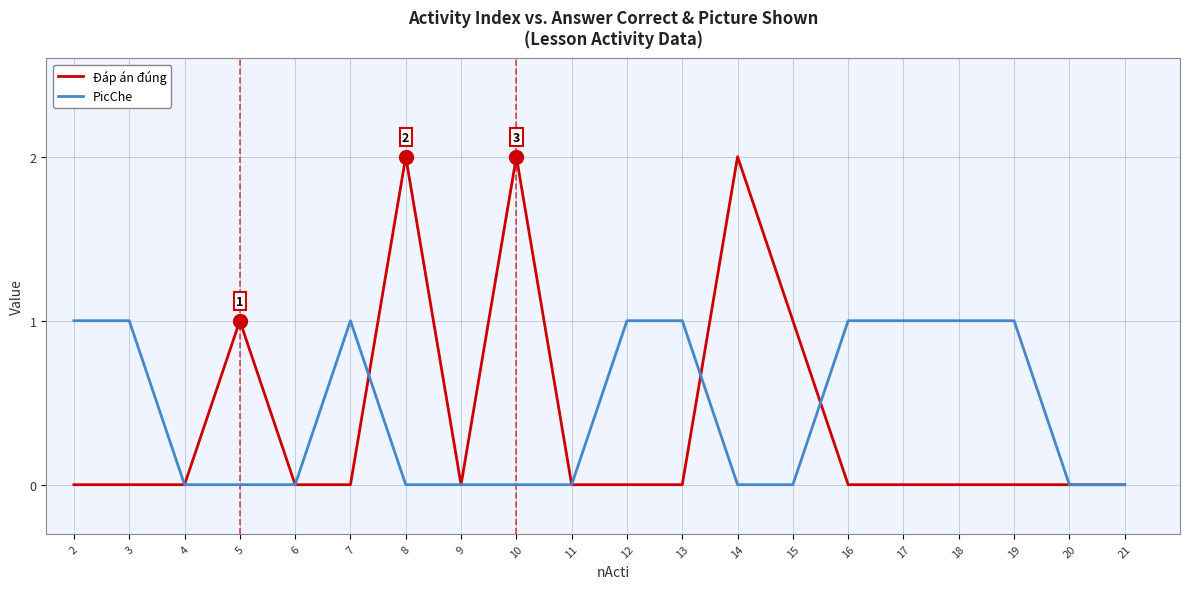

List the series in order of their peak value, lowest first.

PicChe, Đáp án đúng